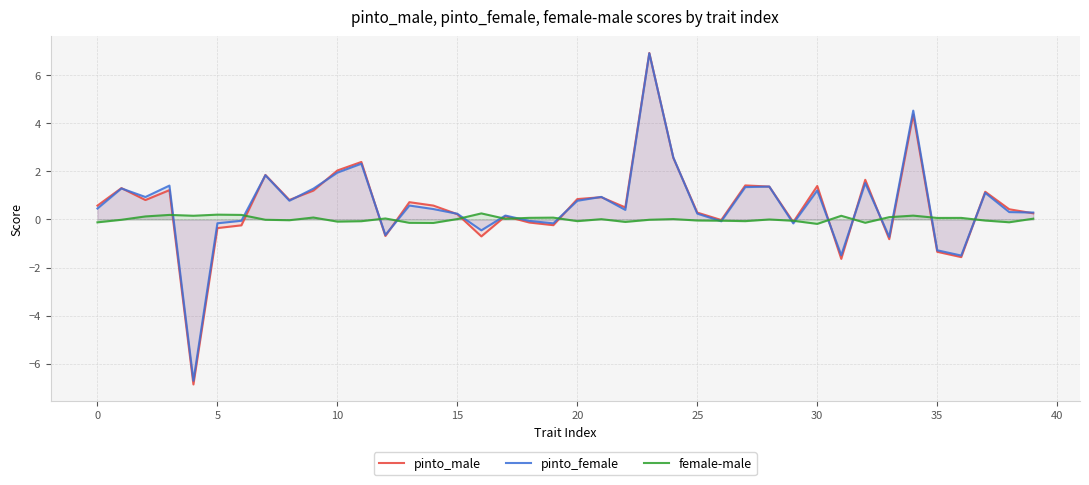

Which series has the largest range (max minus min)?

pinto_male